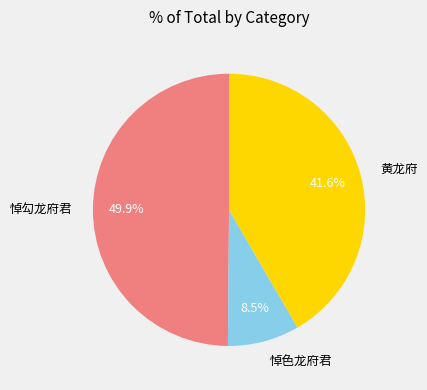

How much of the chart is everything except 黄龙府?

58.4%